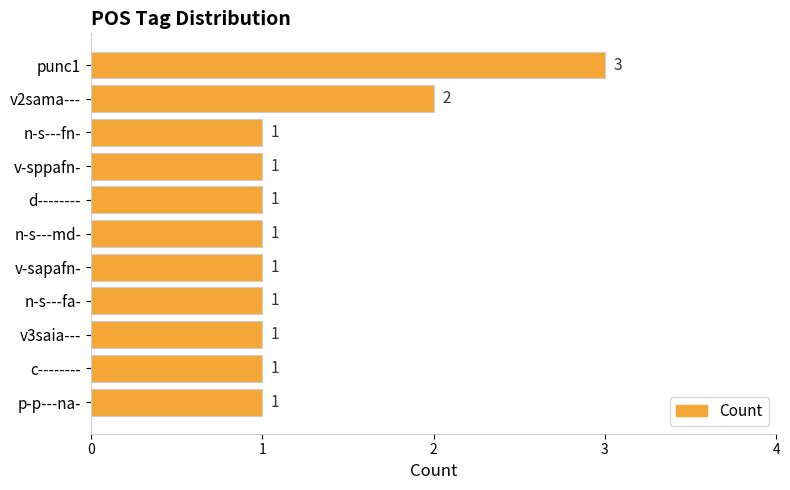

Is it true that the value at p-p---na- is 1?

True